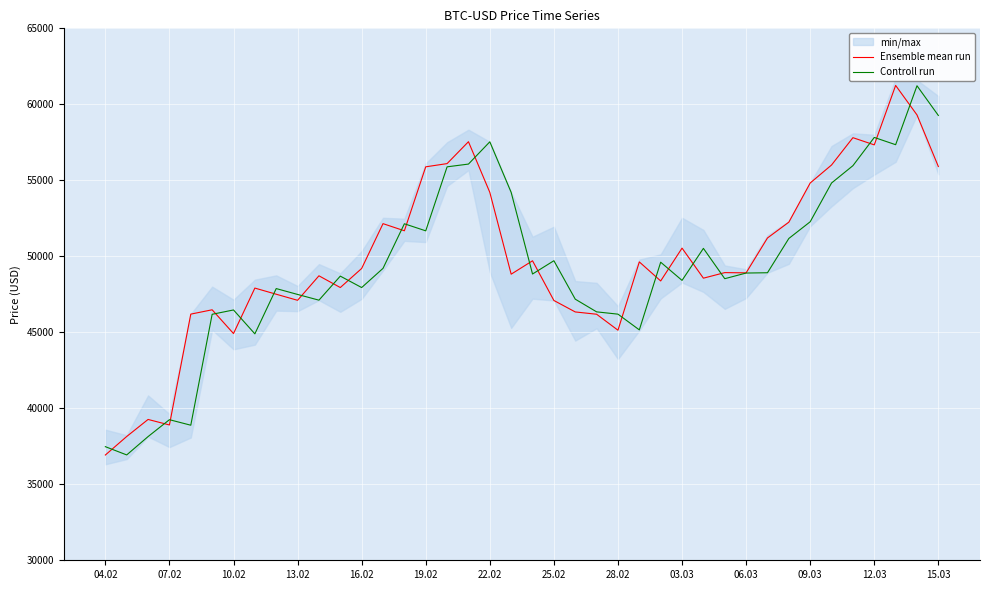

How many lines are shown in the chart?

2